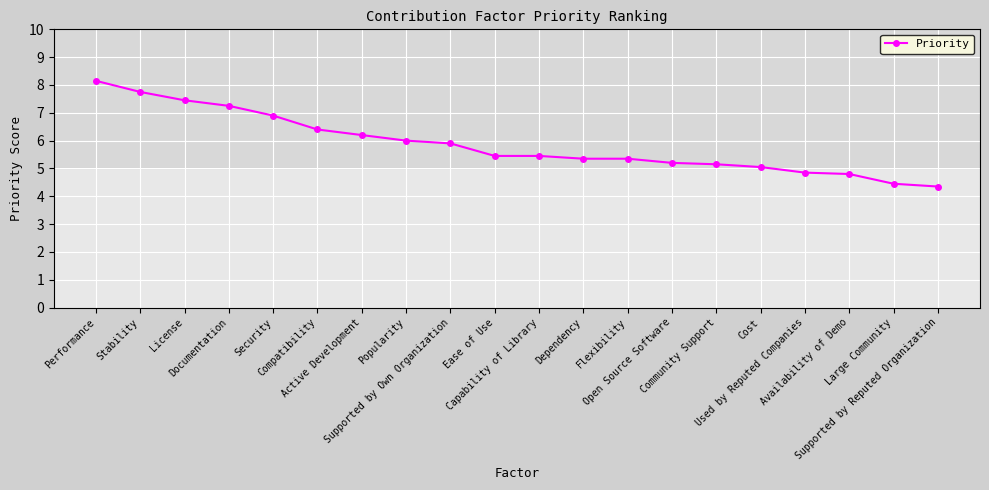

The chart shows a value of 5.2 at Open Source Software. True or false?

True